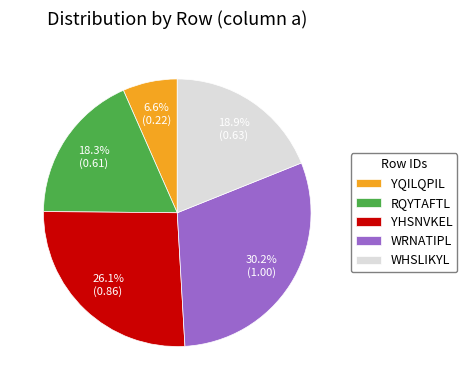

To the nearest percent, what portion does RQYTAFTL represent?

18%